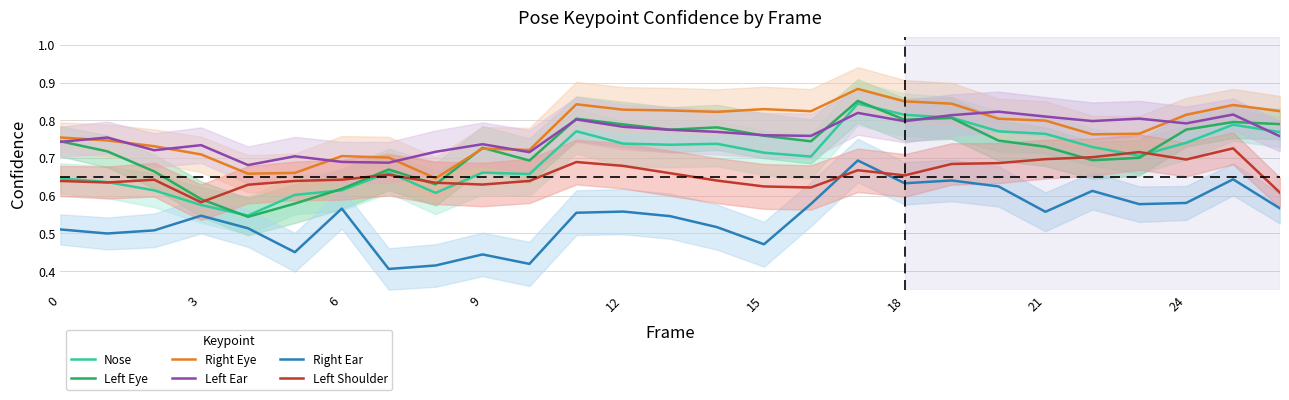

Which series has the largest total across all categories?

Right Eye